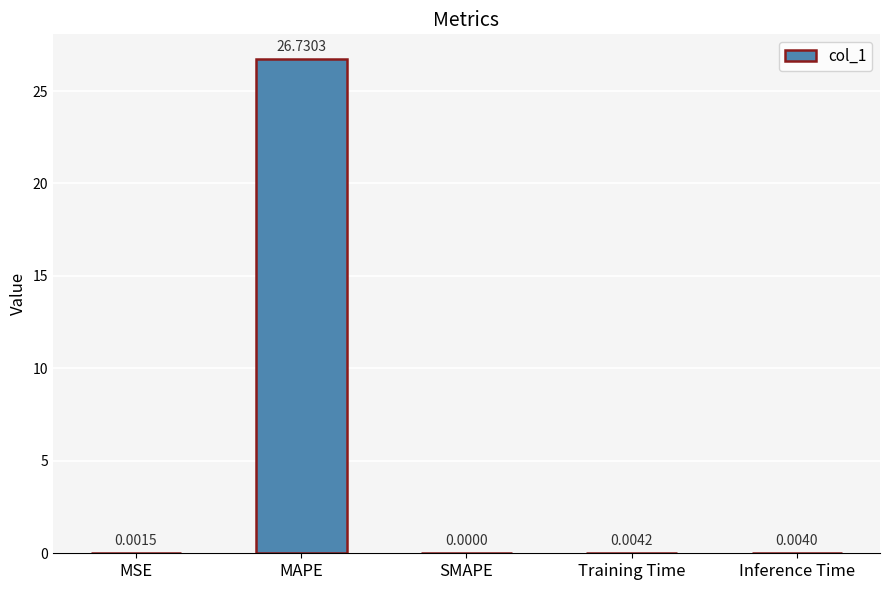

Are the bars grouped side by side (vs. stacked)?

No